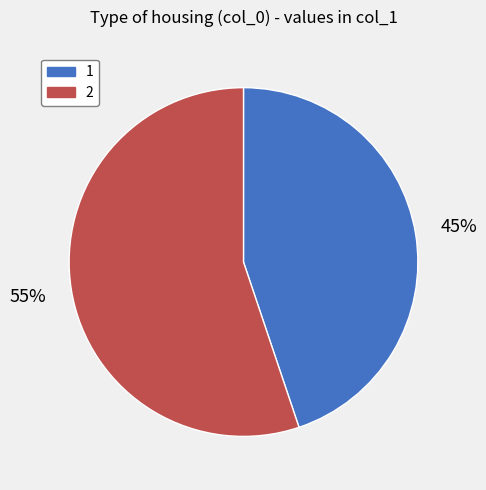

What is the ratio of the value at 2 to the value at 1?

1.2